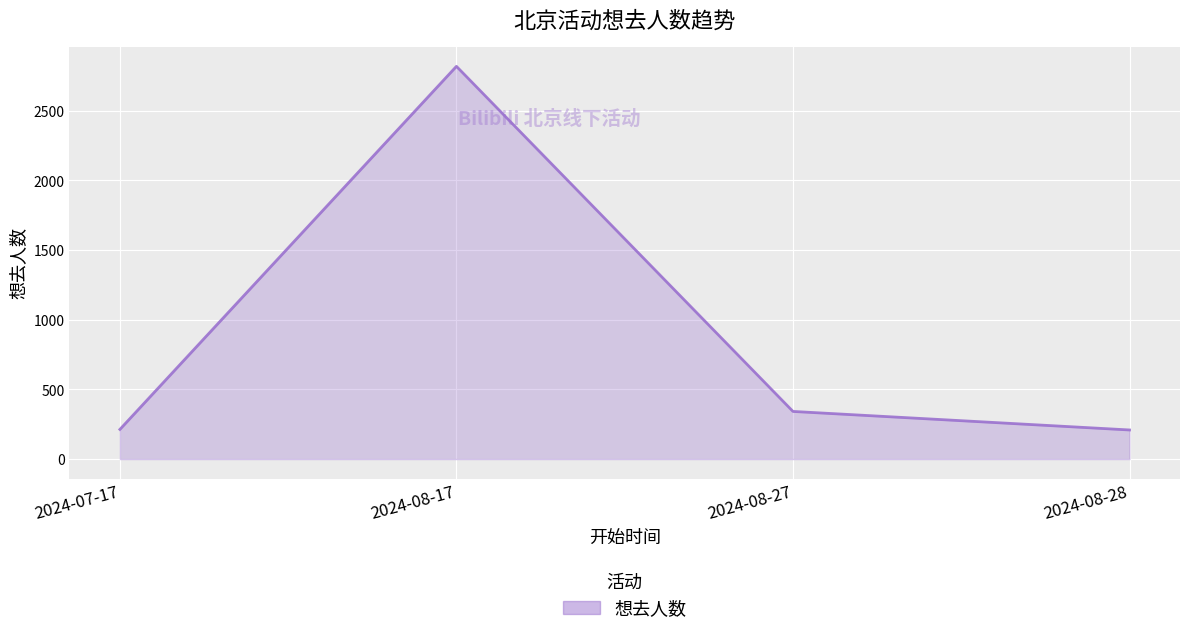

Between 2024-08-17 and 2024-07-17, which is larger?

2024-08-17